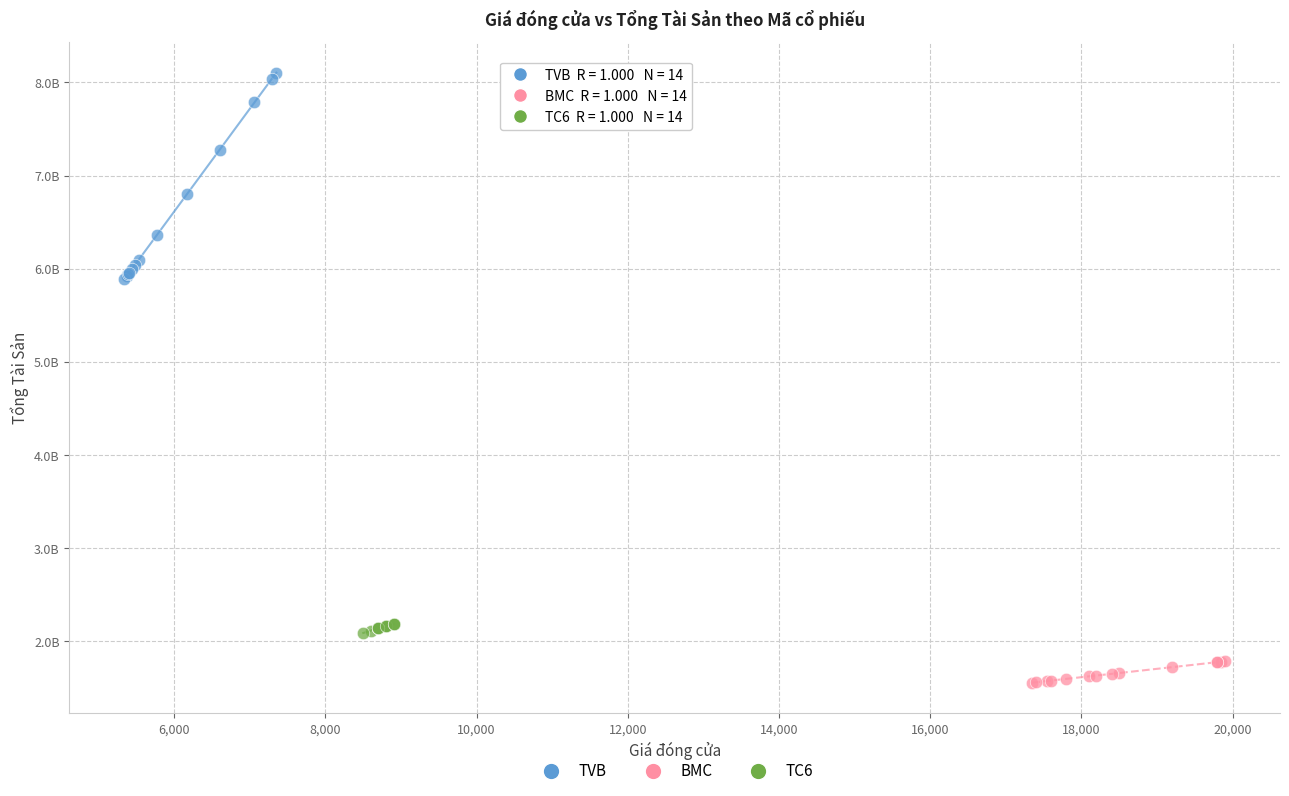

Which series has the largest Y range (max minus min)?

TVB